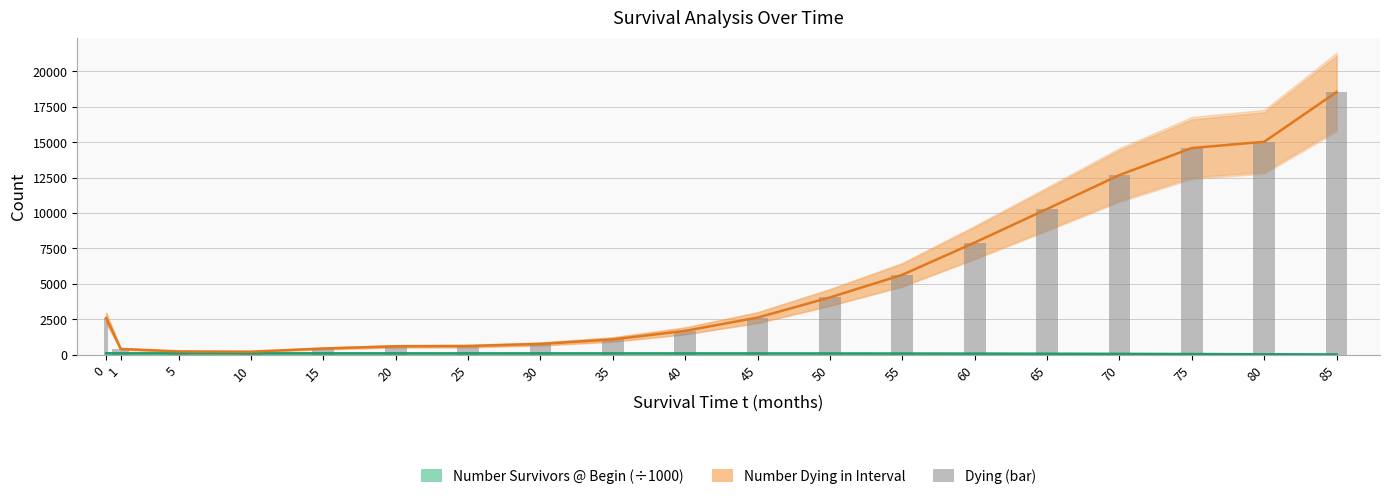

Is it true that Number Survivors @ Begin (÷1000) equals 100.0 at 0?

True